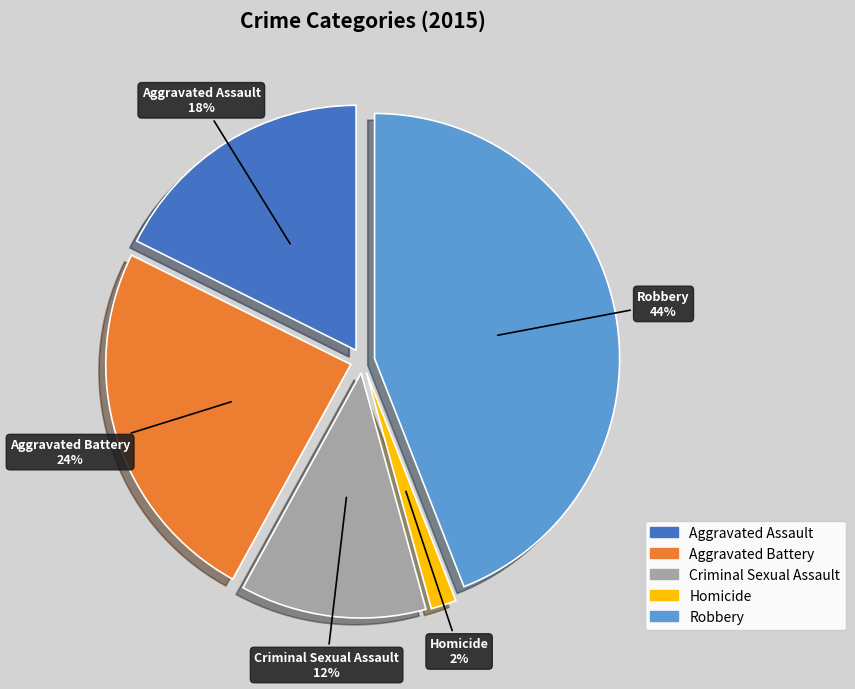

What is the ratio of the value at Homicide to the value at Aggravated Assault?

0.1